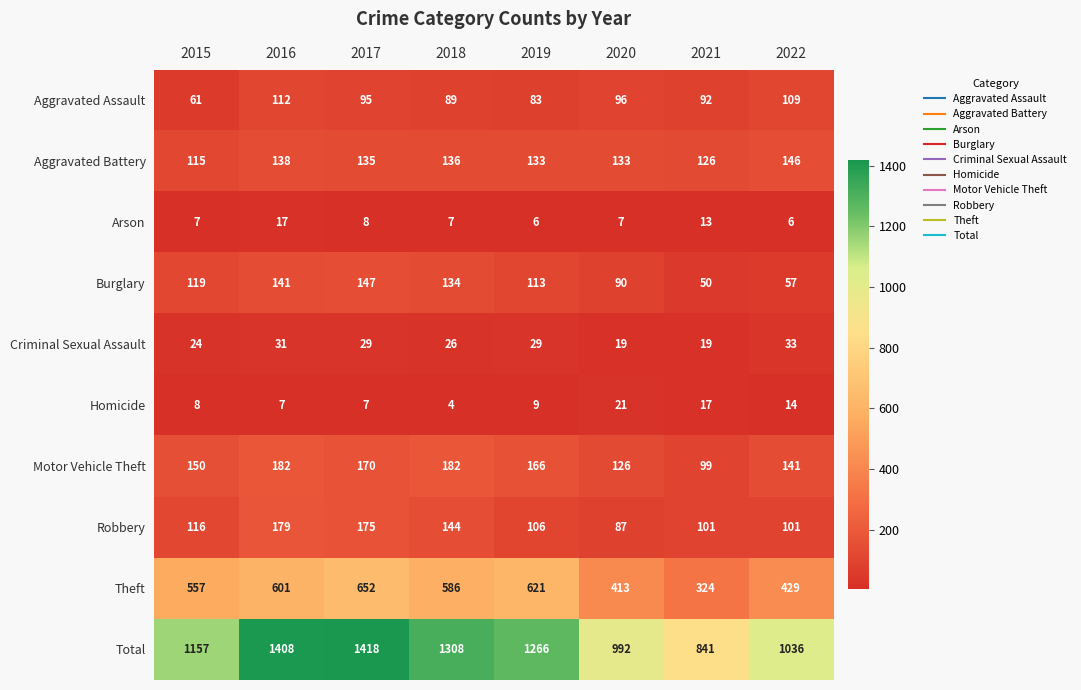

What is the sum of the Theft values at 2016 and 2022?

1030